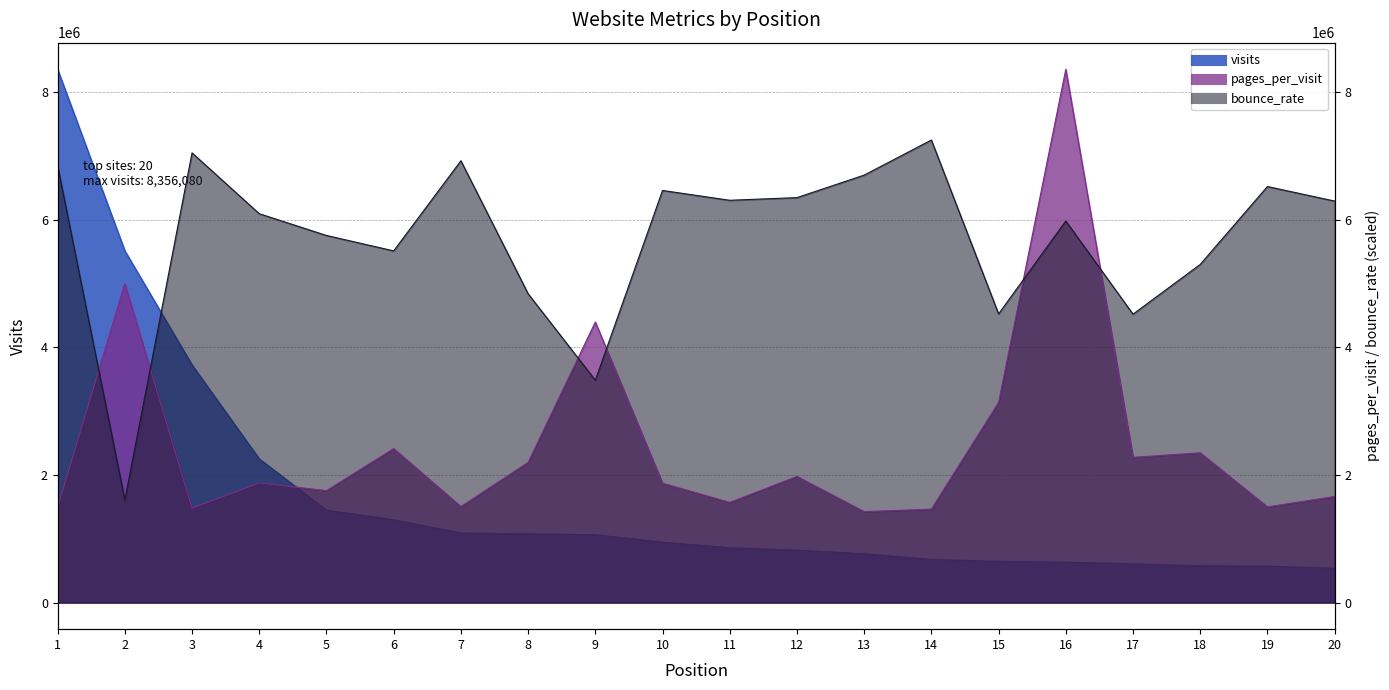

Is it true that visits equals 3975266.1 at 1?

False